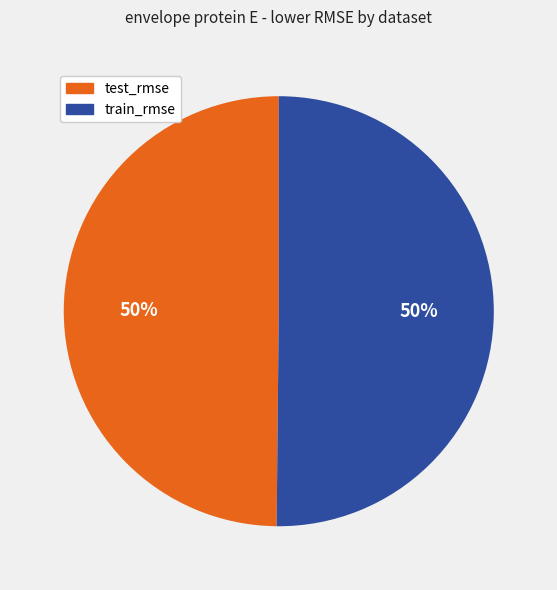

The test_rmse slice represents 37% of the pie. True or false?

False